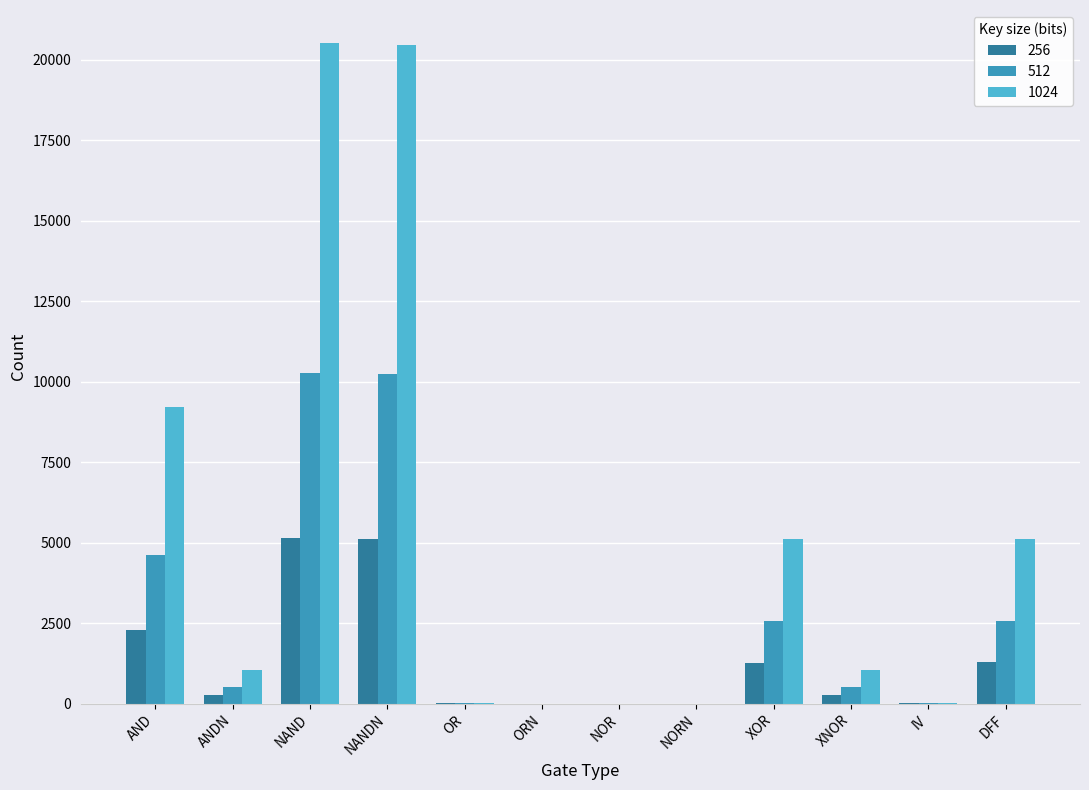

Which series has the largest total across all categories?

1024